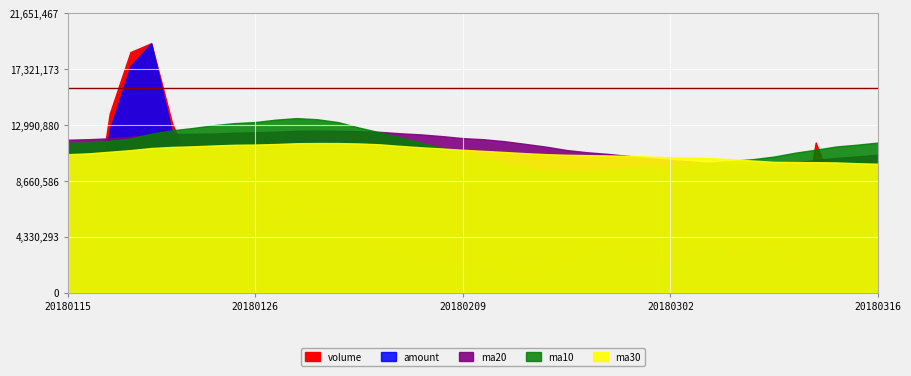

Between 20180306 and 20180119, which is larger?

20180119